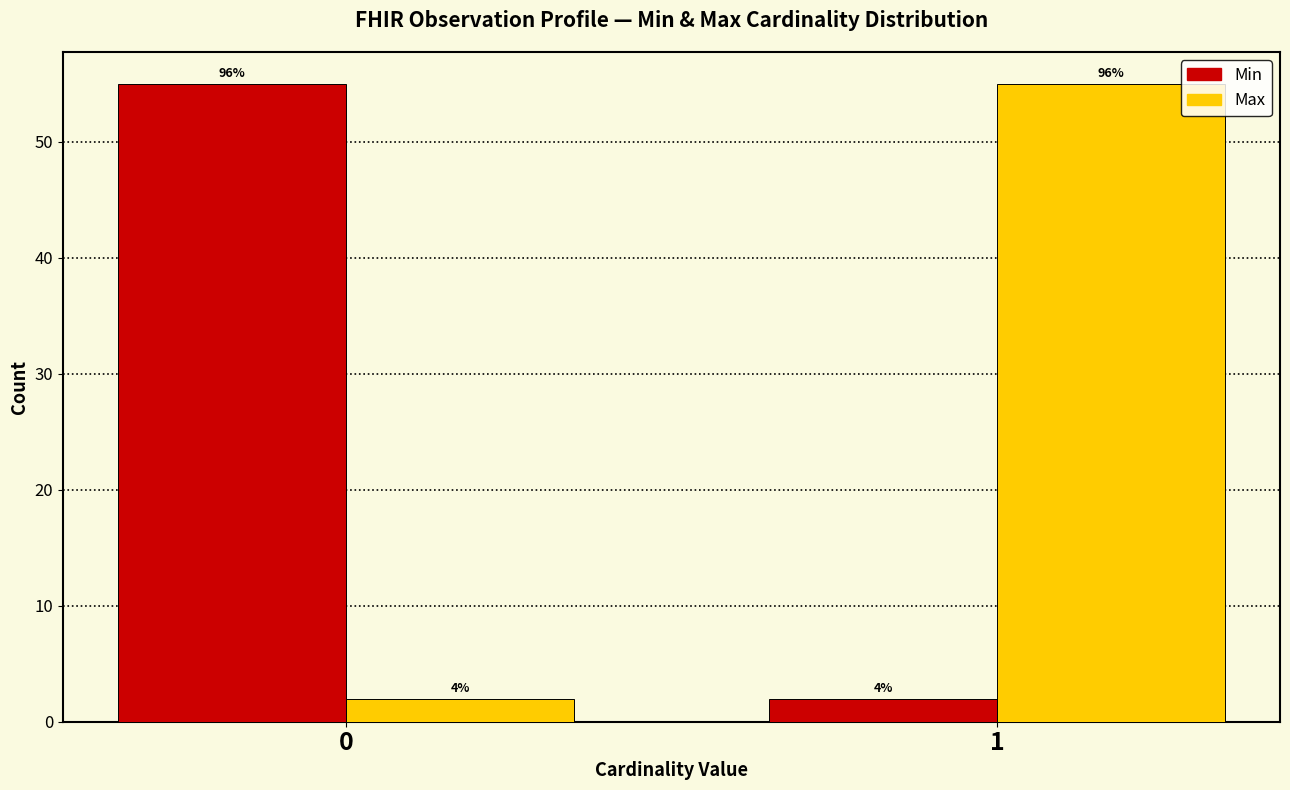

How many bars are there in each group?

2